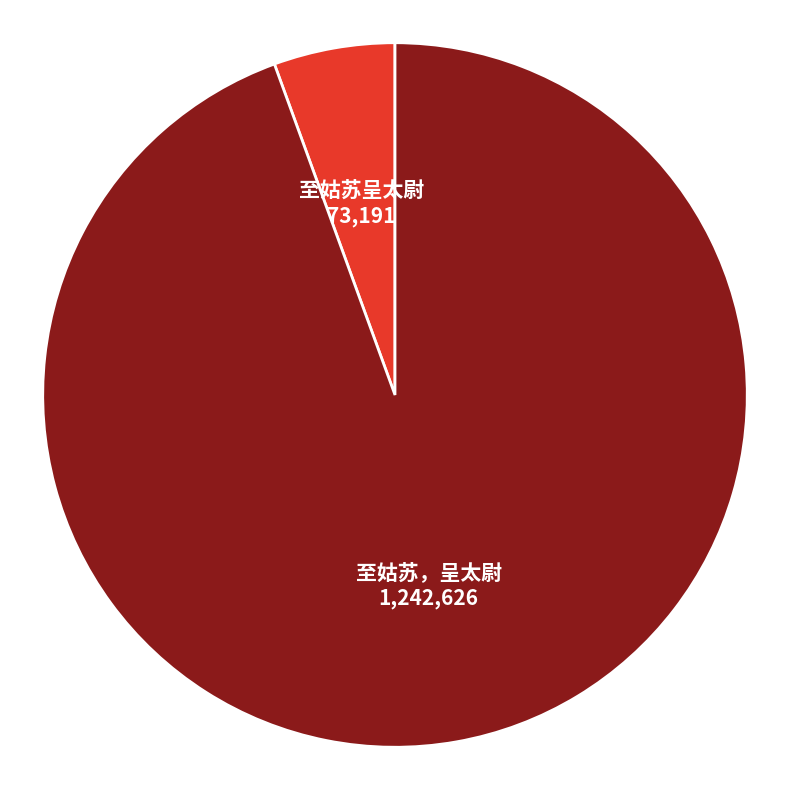

Between 至姑苏呈太尉 and 至姑苏，呈太尉, which is larger?

至姑苏，呈太尉